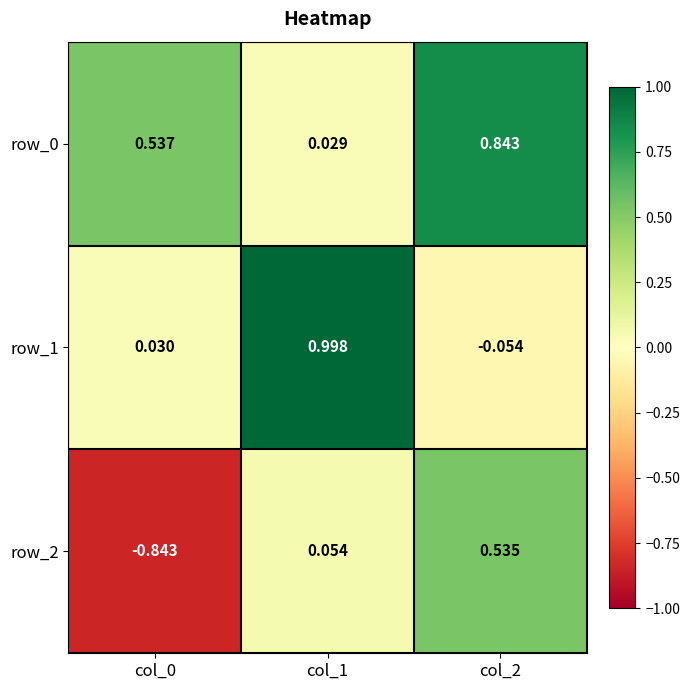

Is the value of row_2 at col_1 greater than the value of row_0 at col_2?

No